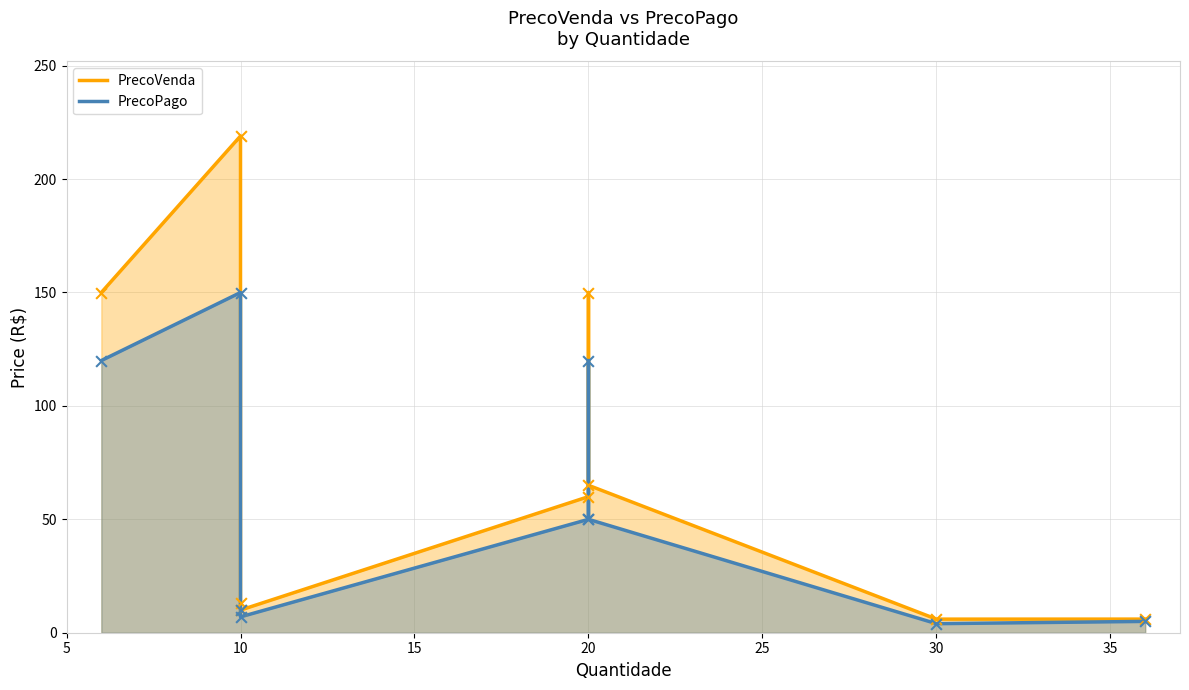

Which series has the largest Y range (max minus min)?

PrecoVenda